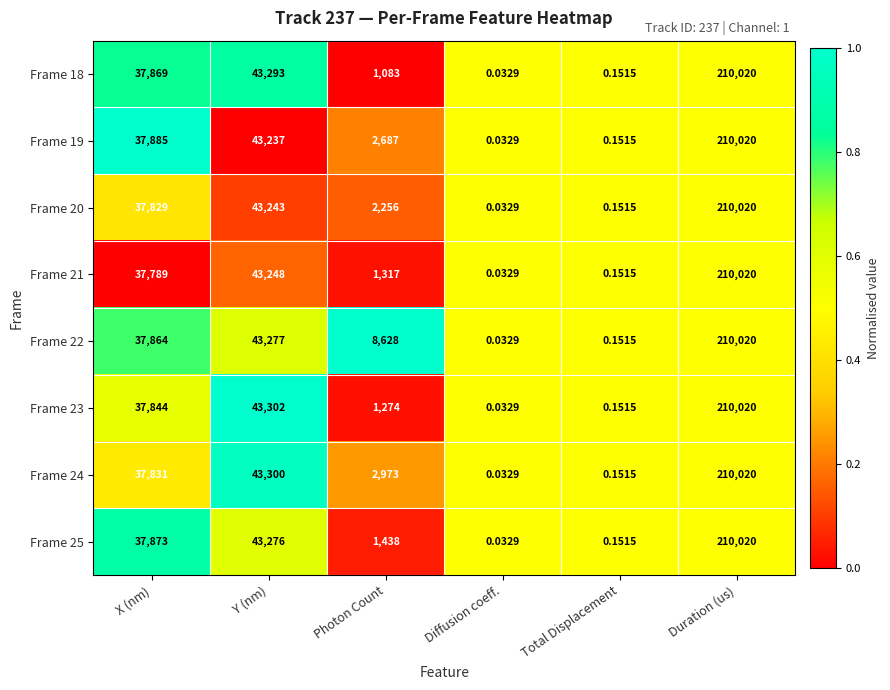

At which category does the chart reach its minimum across all series?

Diffusion coeff.